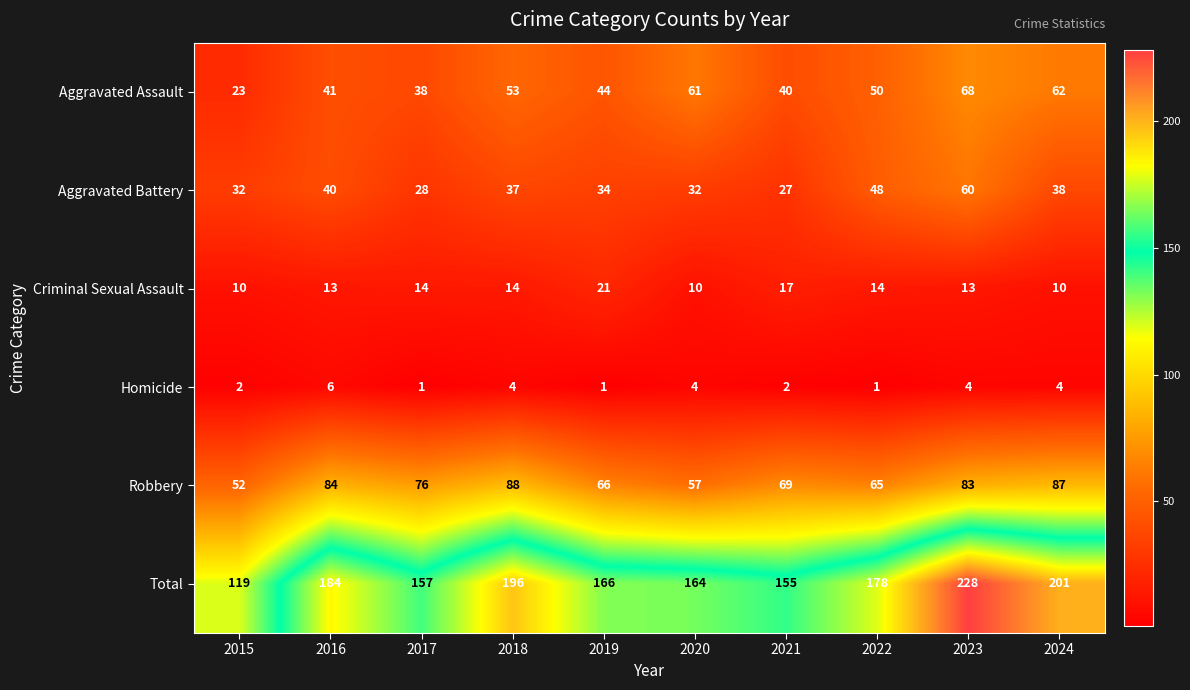

The Homicide series shows 4 at 2023. True or false?

True